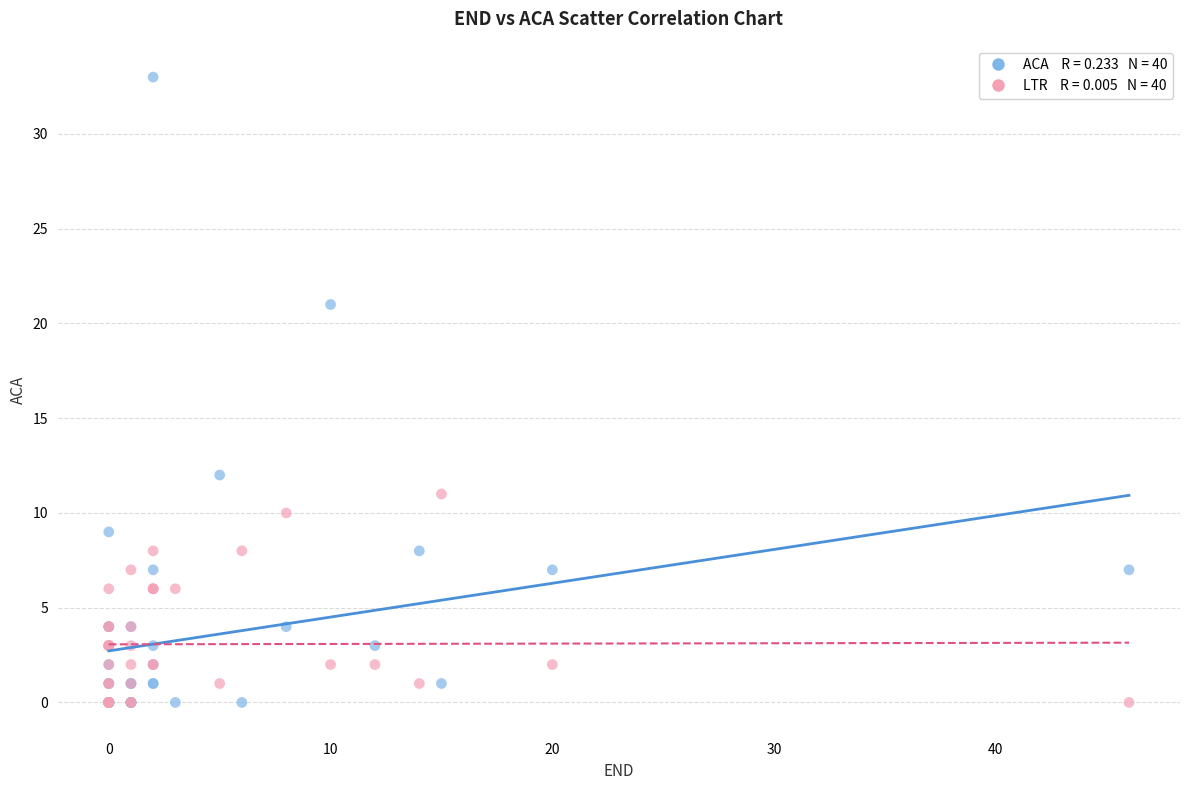

Across all series, what Y value is closest to 16?

12